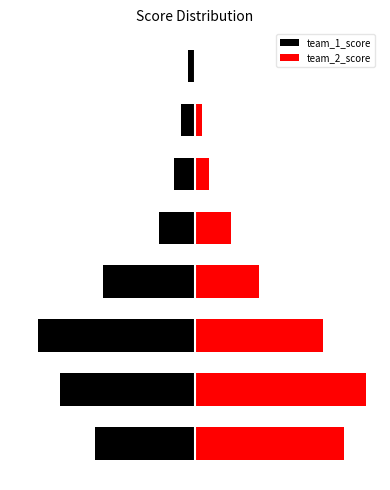

Is the value of team_1_score at 30 greater than the value of team_2_score at 10?

No